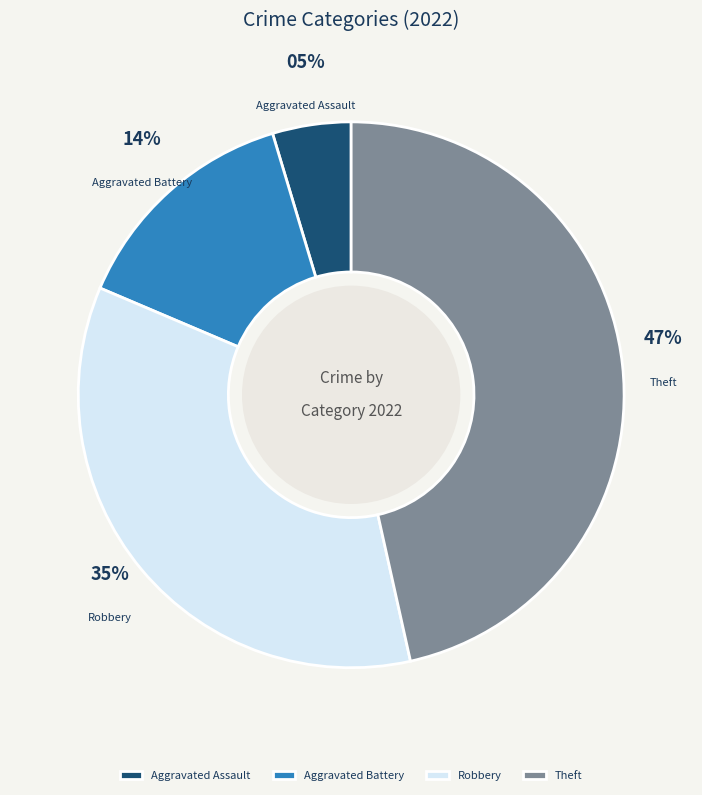

How many slices are in this pie chart?

4